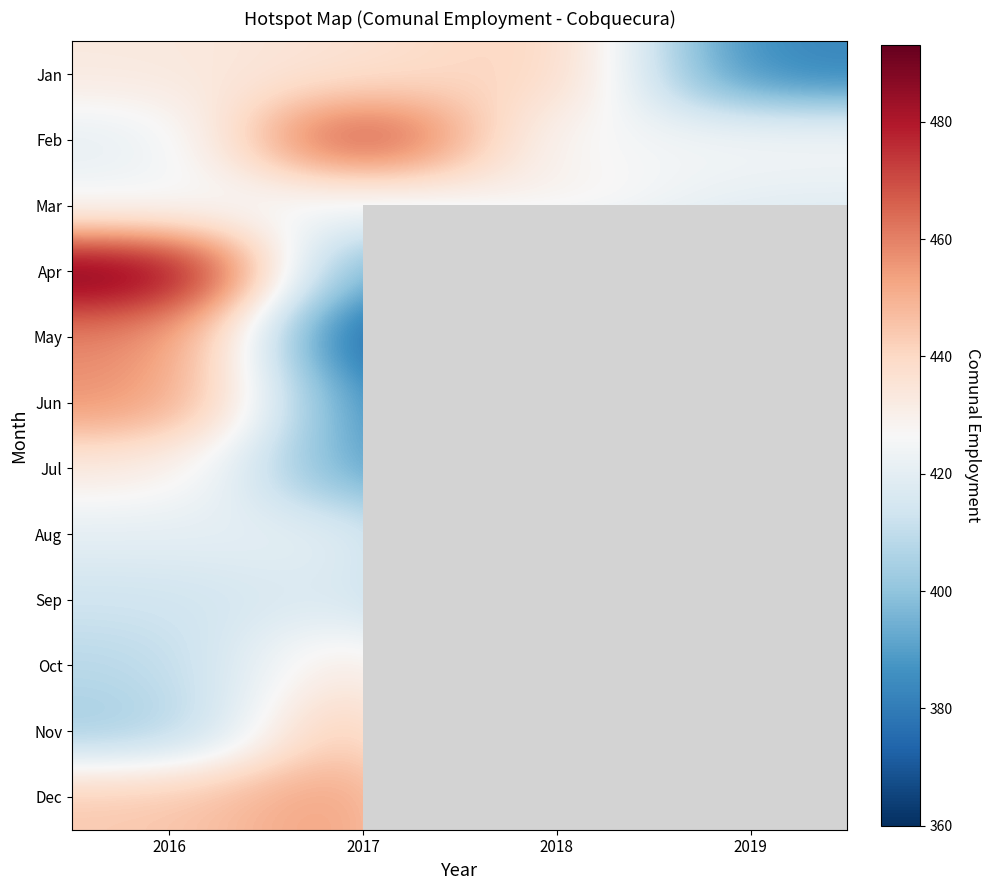

Reading left to right, extract all data points from this chart.

Jan: 2016=433	2017=436	2018=444	2019=382
Feb: 2016=420	2017=478	2018=424	2019=426
Mar: 2016=425	2017=424	2018=431	2019=420
Apr: 2016=493	2017=389	2018=399	2019=407
May: 2016=460	2017=371	2018=360	2019=0
Jun: 2016=457	2017=386	2018=367	2019=0
Jul: 2016=433	2017=390	2018=381	2019=0
Aug: 2016=420	2017=421	2018=373	2019=0
Sep: 2016=413	2017=419	2018=374	2019=0
Oct: 2016=408	2017=438	2018=390	2019=0
Nov: 2016=403	2017=453	2018=365	2019=0
Dec: 2016=444	2017=457	2018=395	2019=0